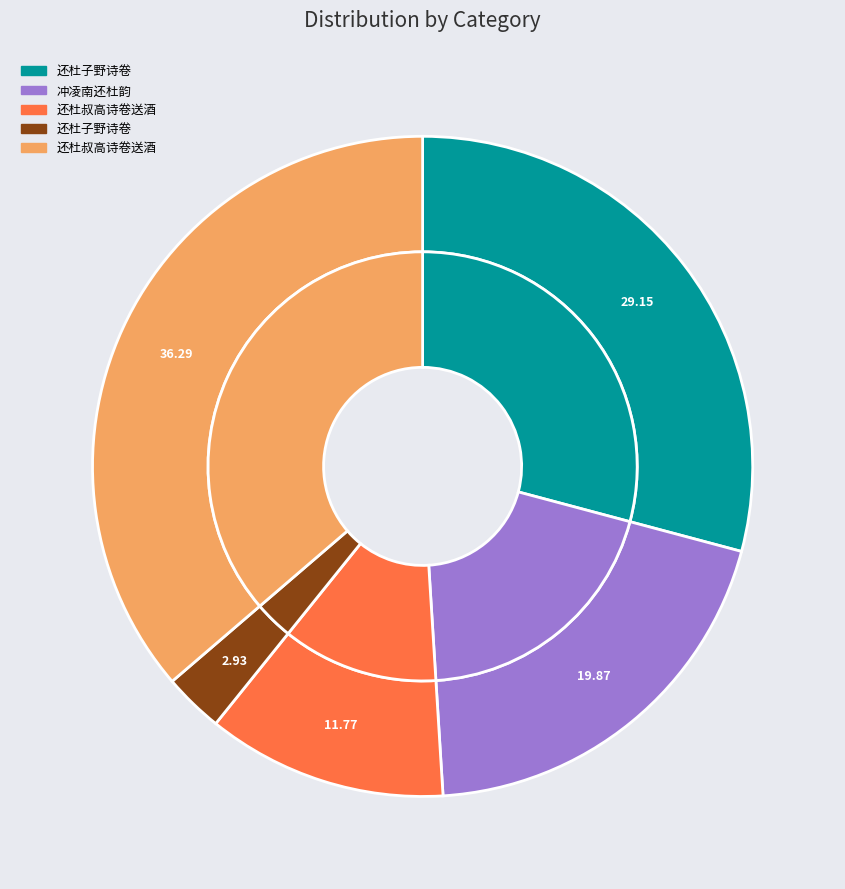

Which slice is the smallest?

还杜子野诗卷